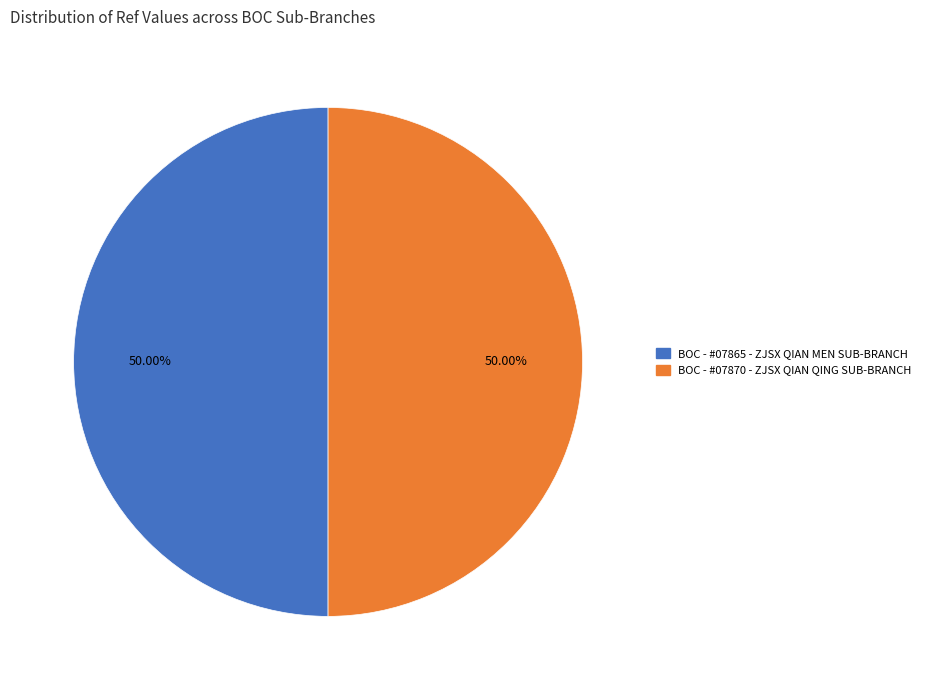

Approximately how many times larger is the value at BOC - #07865 - ZJSX QIAN MEN SUB-BRANCH compared to BOC - #07870 - ZJSX QIAN QING SUB-BRANCH?

1.0